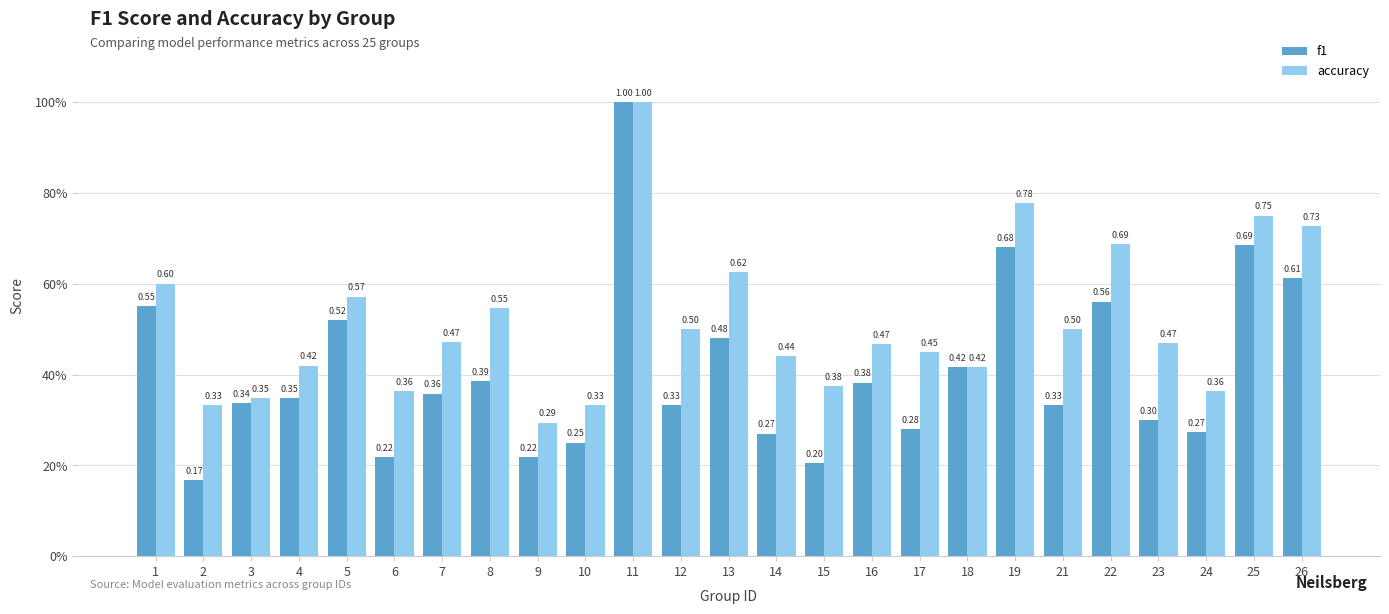

What is the total value across all series at 21?

0.8